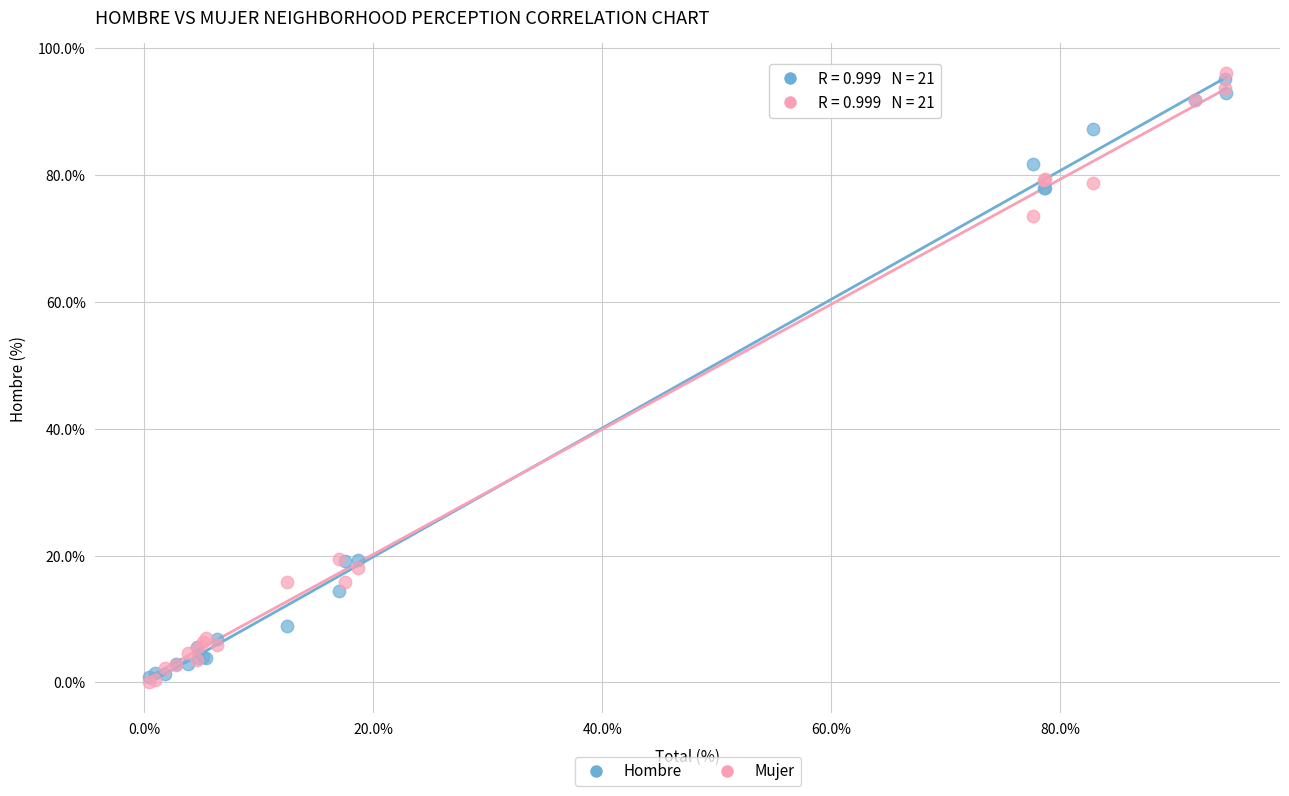

Which series has the widest spread of Y values?

Mujer